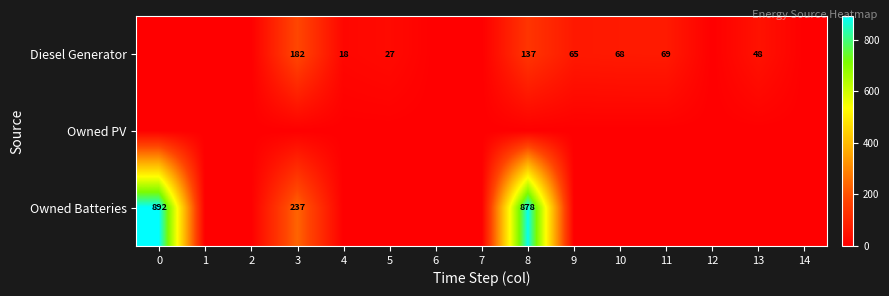

Is it true that Diesel Generator equals 18 at 5?

False